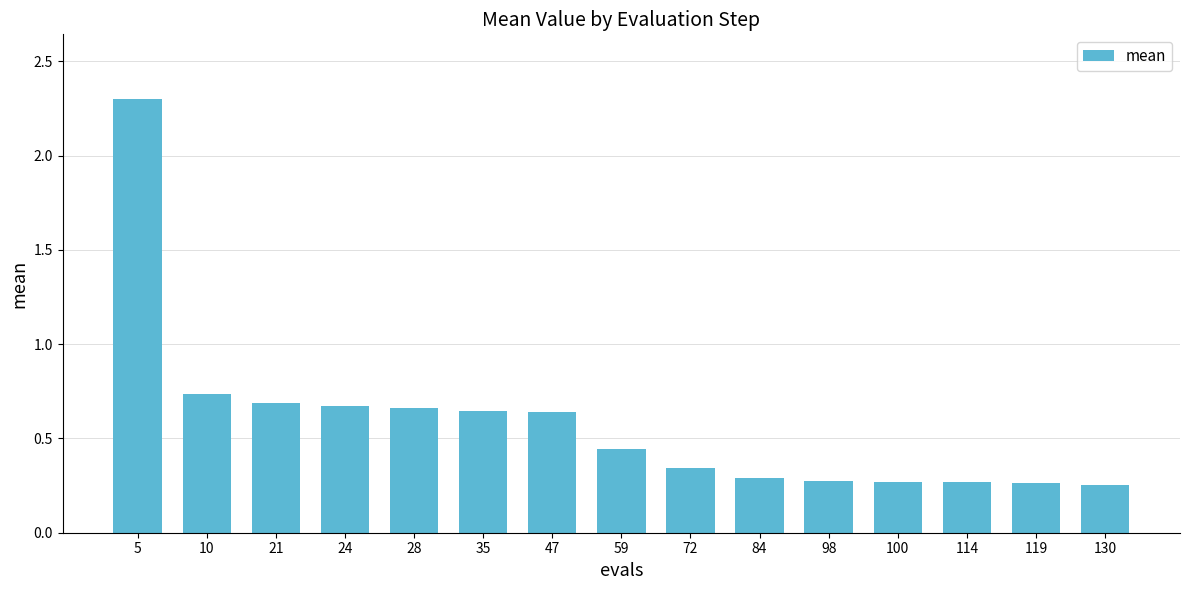

Which category has the highest value across all series?

5